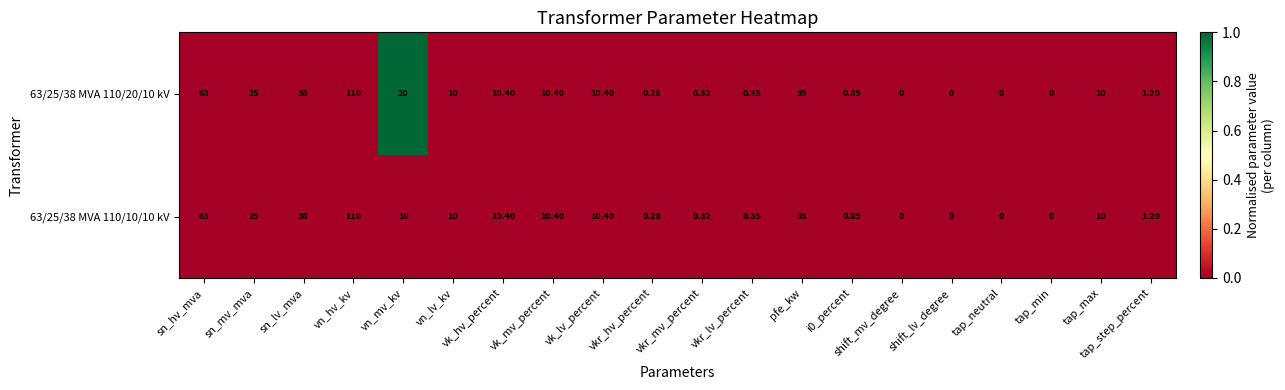

At which label does 63/25/38 MVA 110/10/10 kV first exceed 10?

sn_hv_mva